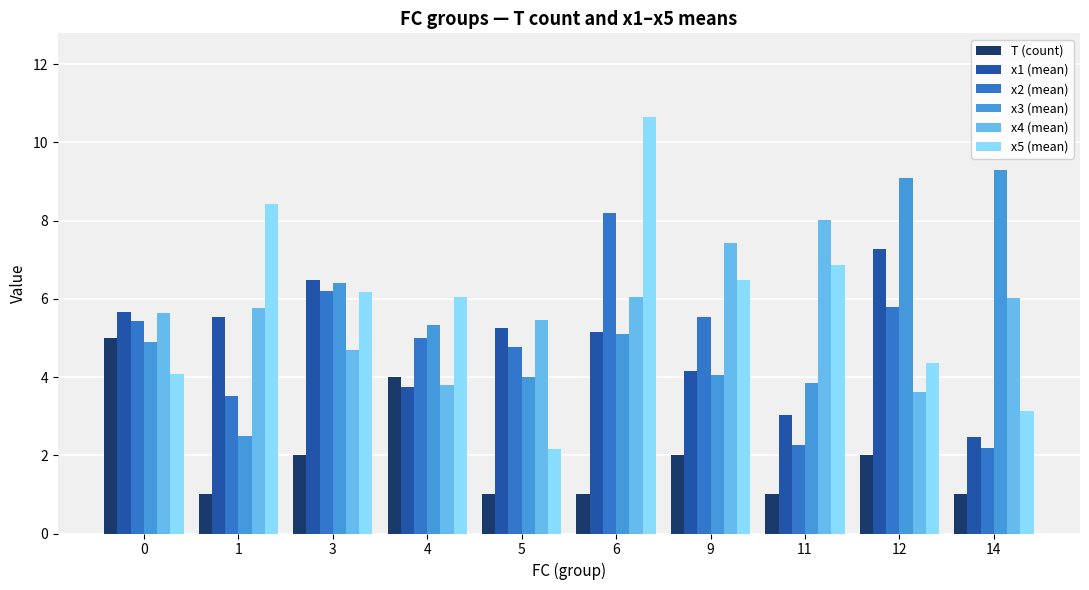

True or false: x2 (mean) has a value of 5.0 at 4.

True